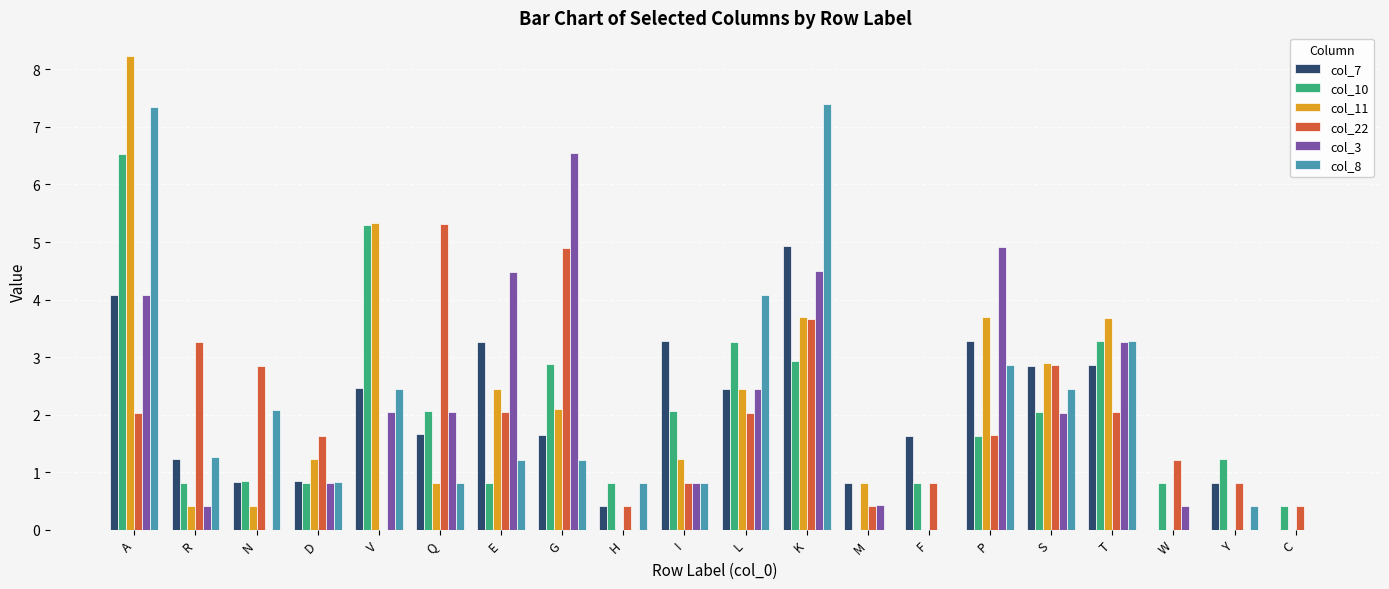

What is the sum of the col_11 values at S and W?

2.9